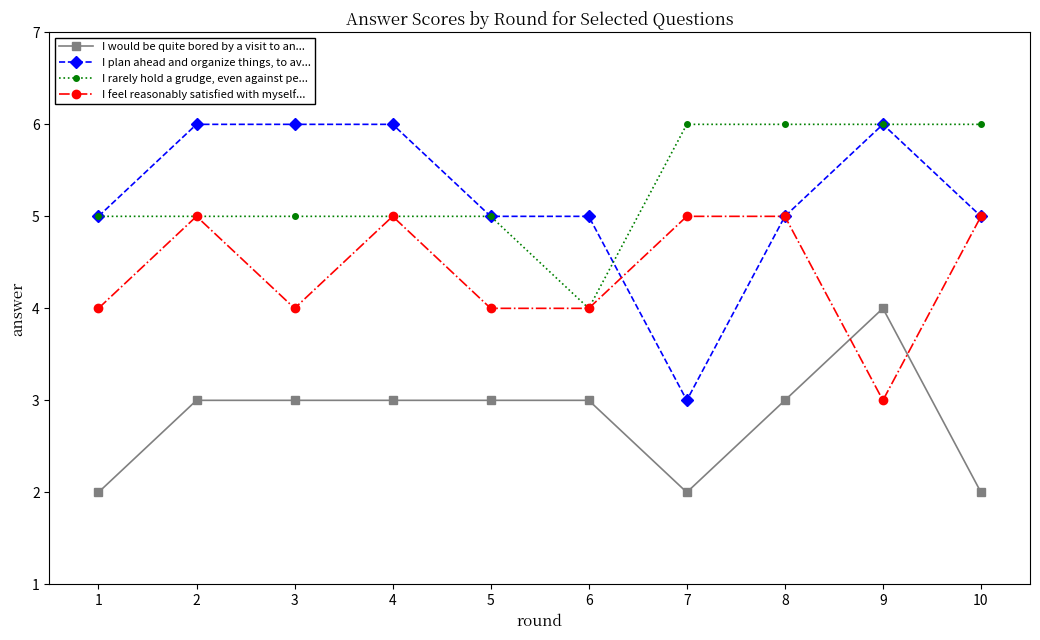

How many values in the I feel reasonably satisfied with myself... series are below 5?

5